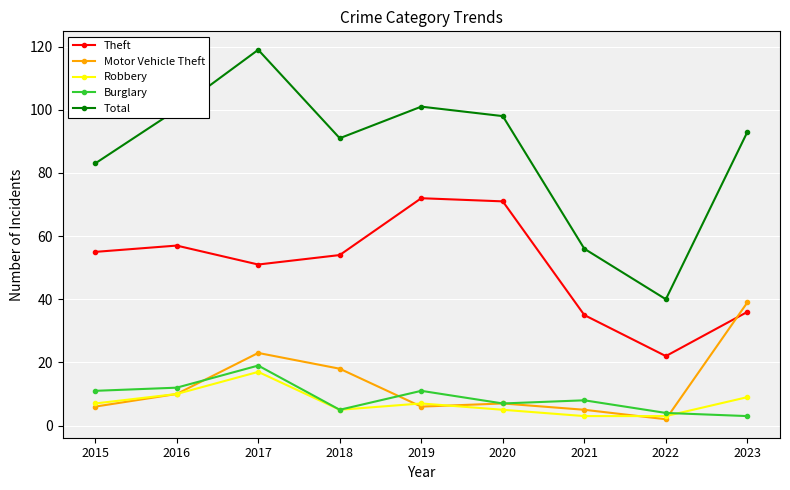

At which category does Burglary reach its first local peak?

2017